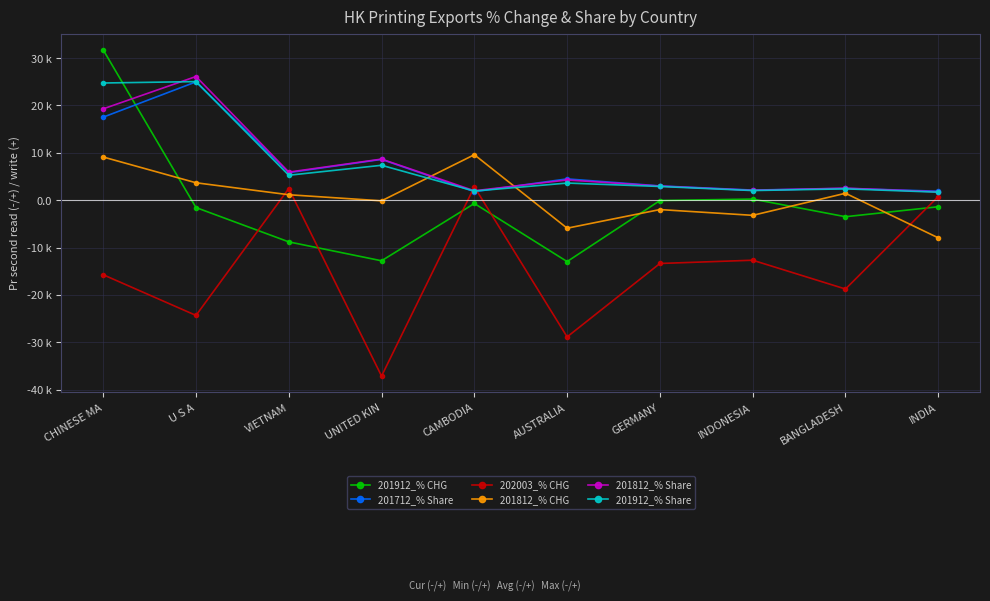

True or false: 201812_% Share has a value of 2.5 at BANGLADESH.

True